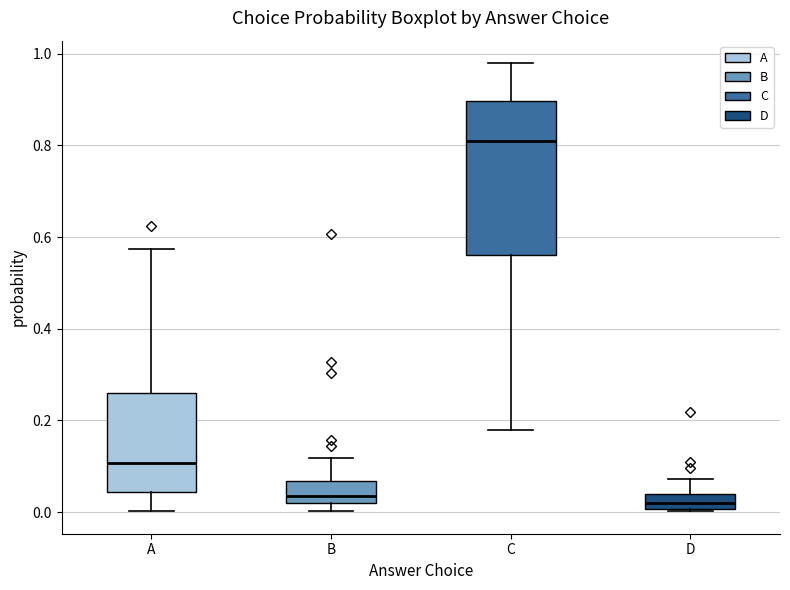

Reading left to right, transcribe this box plot: for each box, give where its median line is, the range the box spans, and where its two whiskers end, as read against the y-axis. The values are not printed on the chart, so give them approximately, as read against the axis.

A: median 0.10, box 0.04 to 0.26, whiskers 0.00 to 0.58
B: median 0.04, box 0.02 to 0.06, whiskers 0.00 to 0.12
C: median 0.82, box 0.56 to 0.90, whiskers 0.18 to 0.98
D: median 0.02, box 0.00 to 0.04, whiskers 0.00 to 0.08